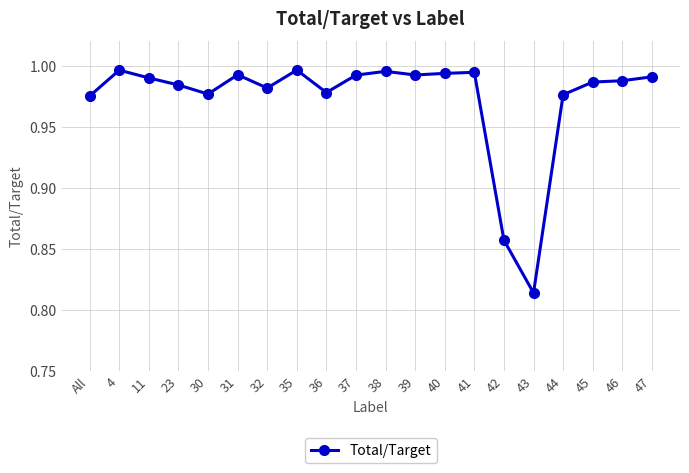

True or false: the data shows 0.5 at 40.

False